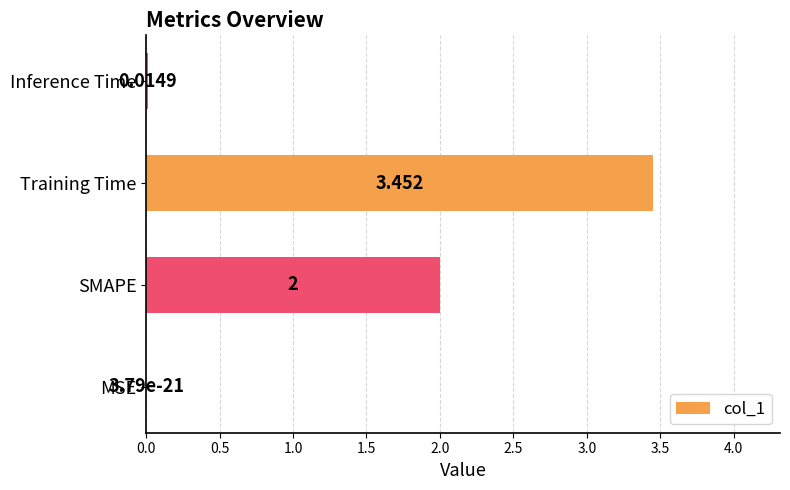

At which label is the value closest to 1?

Inference Time